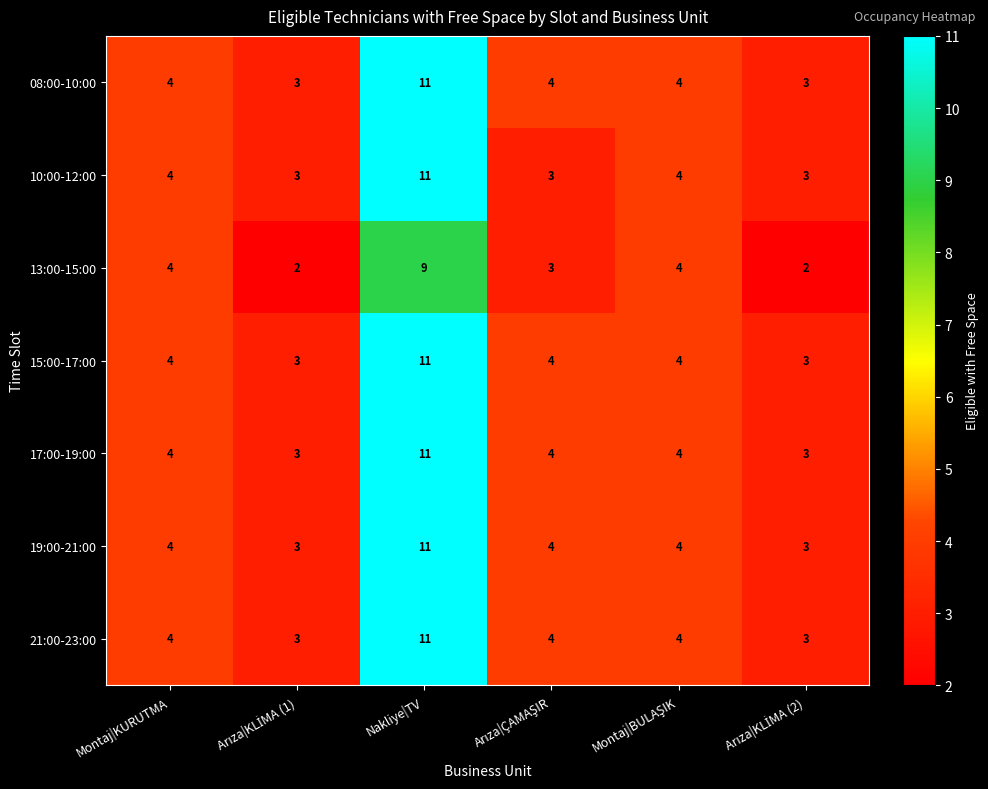

At which category is the sum across all series the highest?

Nakliye|TV